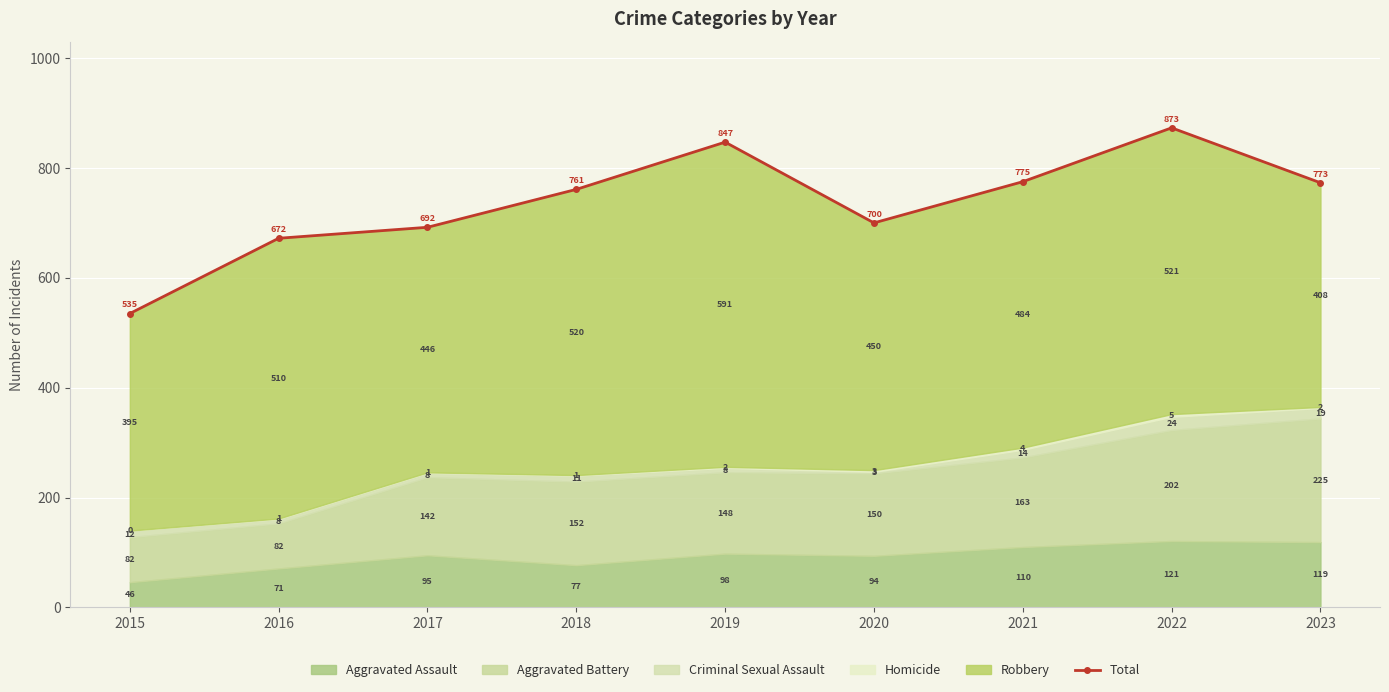

What is the difference between the maximum and minimum values?

338